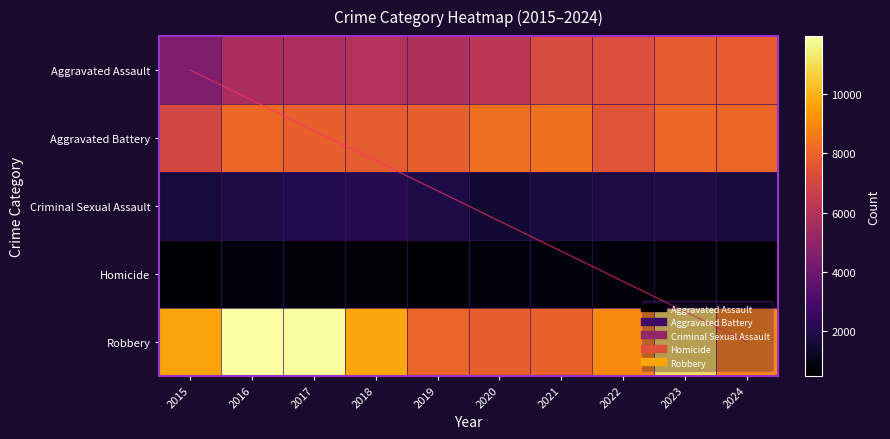

Rank the categories by Aggravated Battery value from highest to lowest.

2021, 2020, 2016, 2023, 2024, 2019, 2017, 2018, 2022, 2015